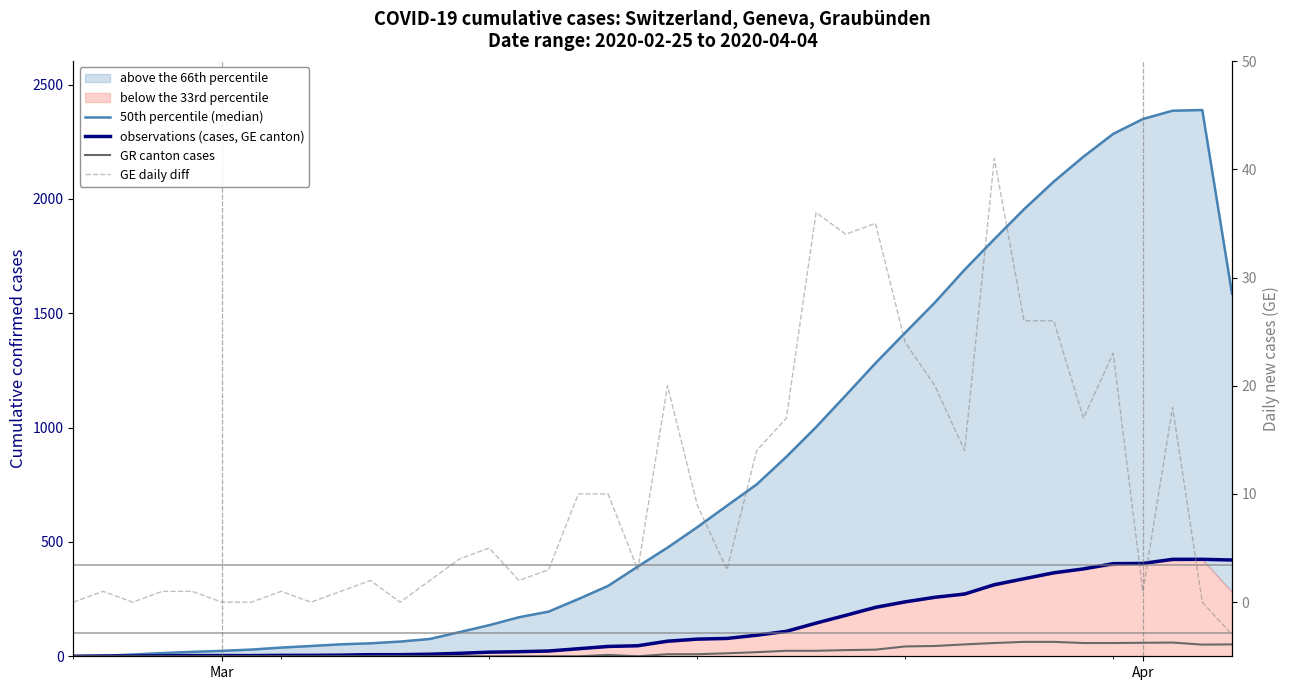

True or false: 50th percentile (median) and GR canton cases intersect in this chart.

False